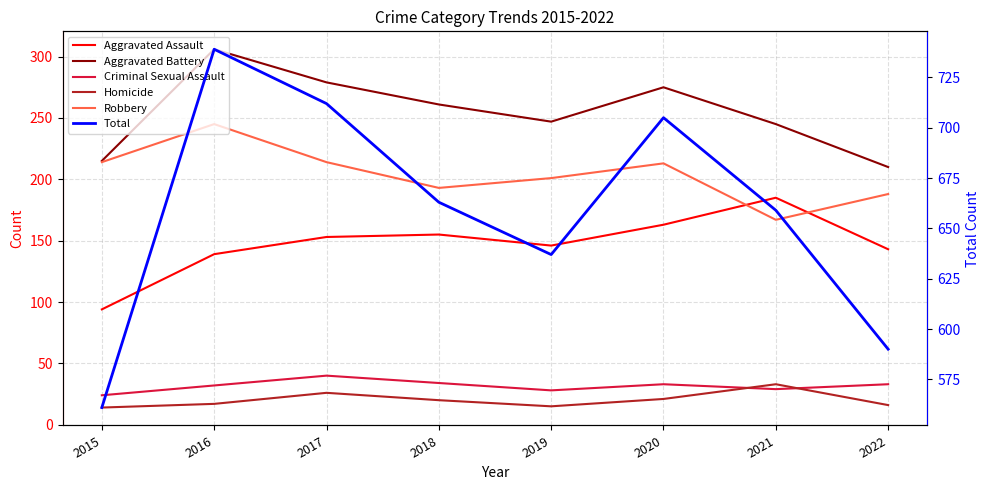

At which category does Homicide reach its first local peak?

2017